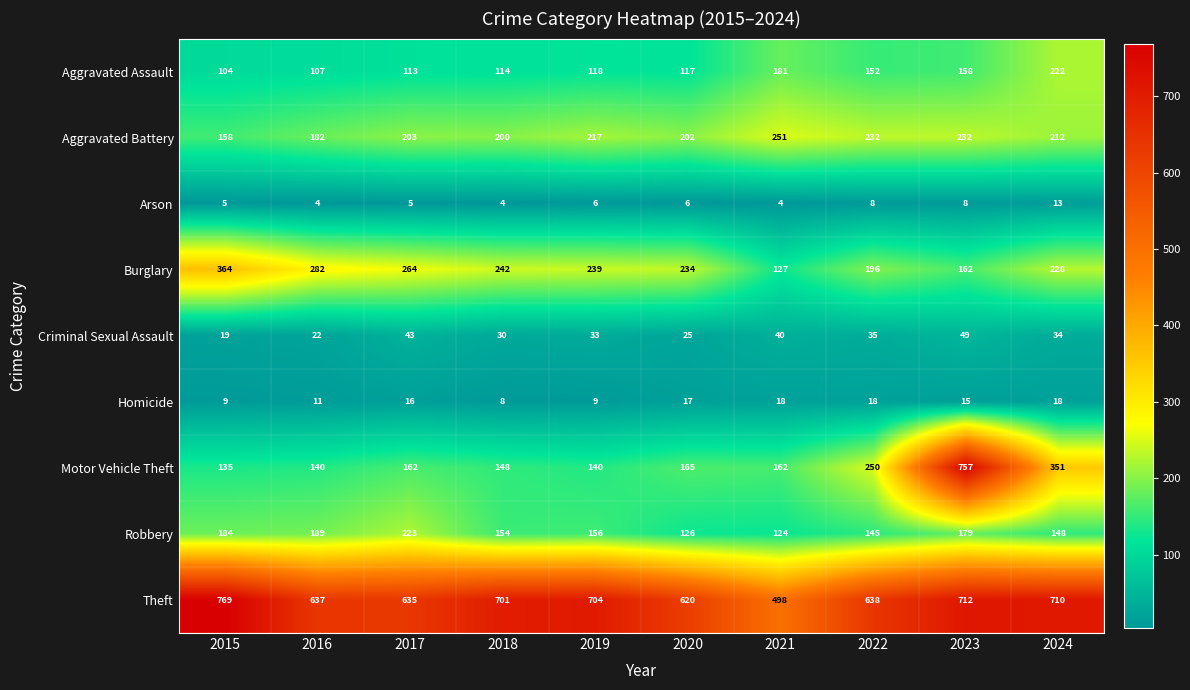

Rank the categories by Burglary value from lowest to highest.

2021, 2023, 2022, 2024, 2020, 2019, 2018, 2017, 2016, 2015